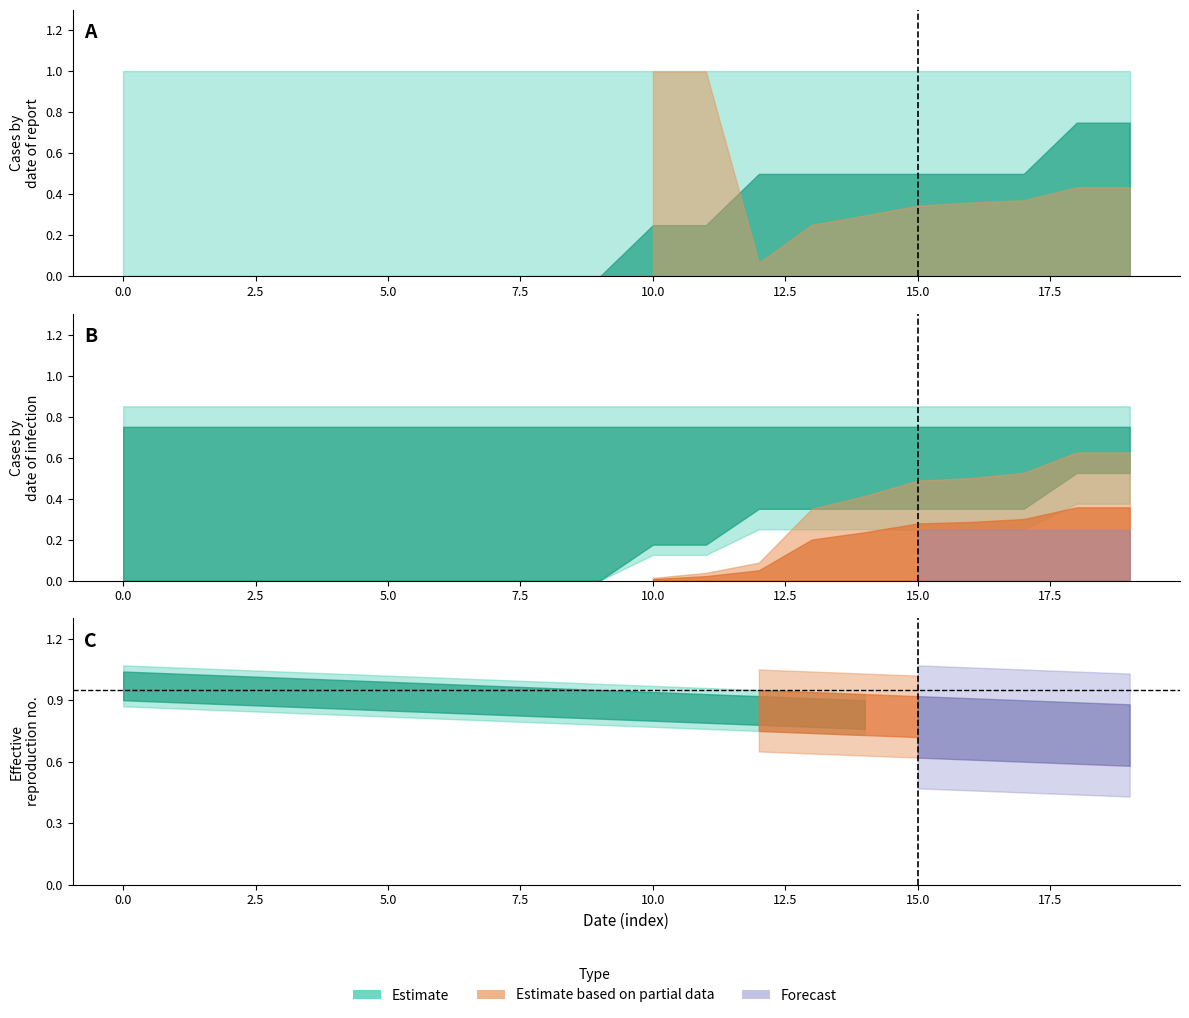

Does the chart have visible grid lines?

No